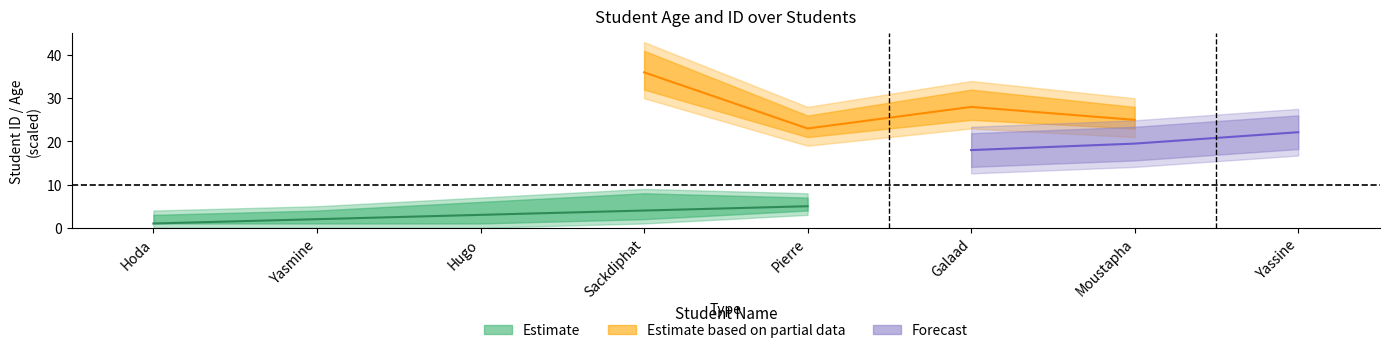

How many data points in student_id are less than 5?

4